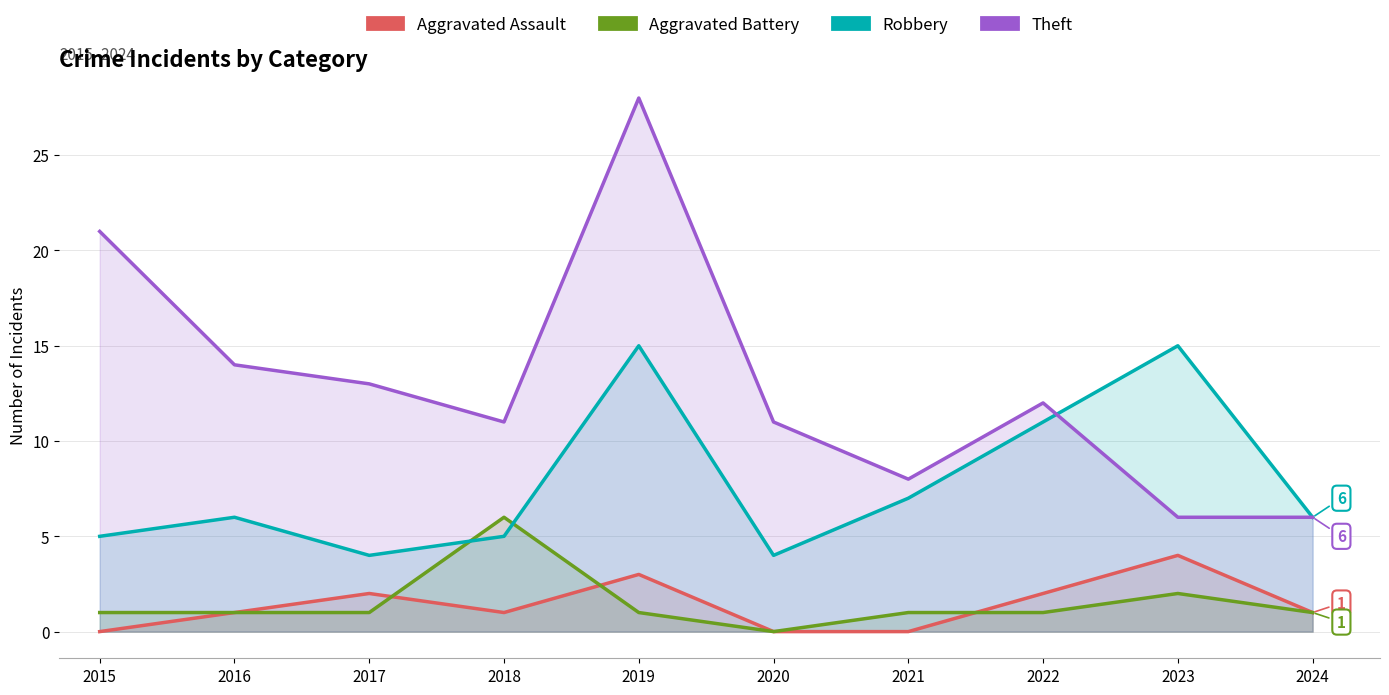

What are all the series names shown in the legend?

Aggravated Assault, Aggravated Battery, Robbery, Theft